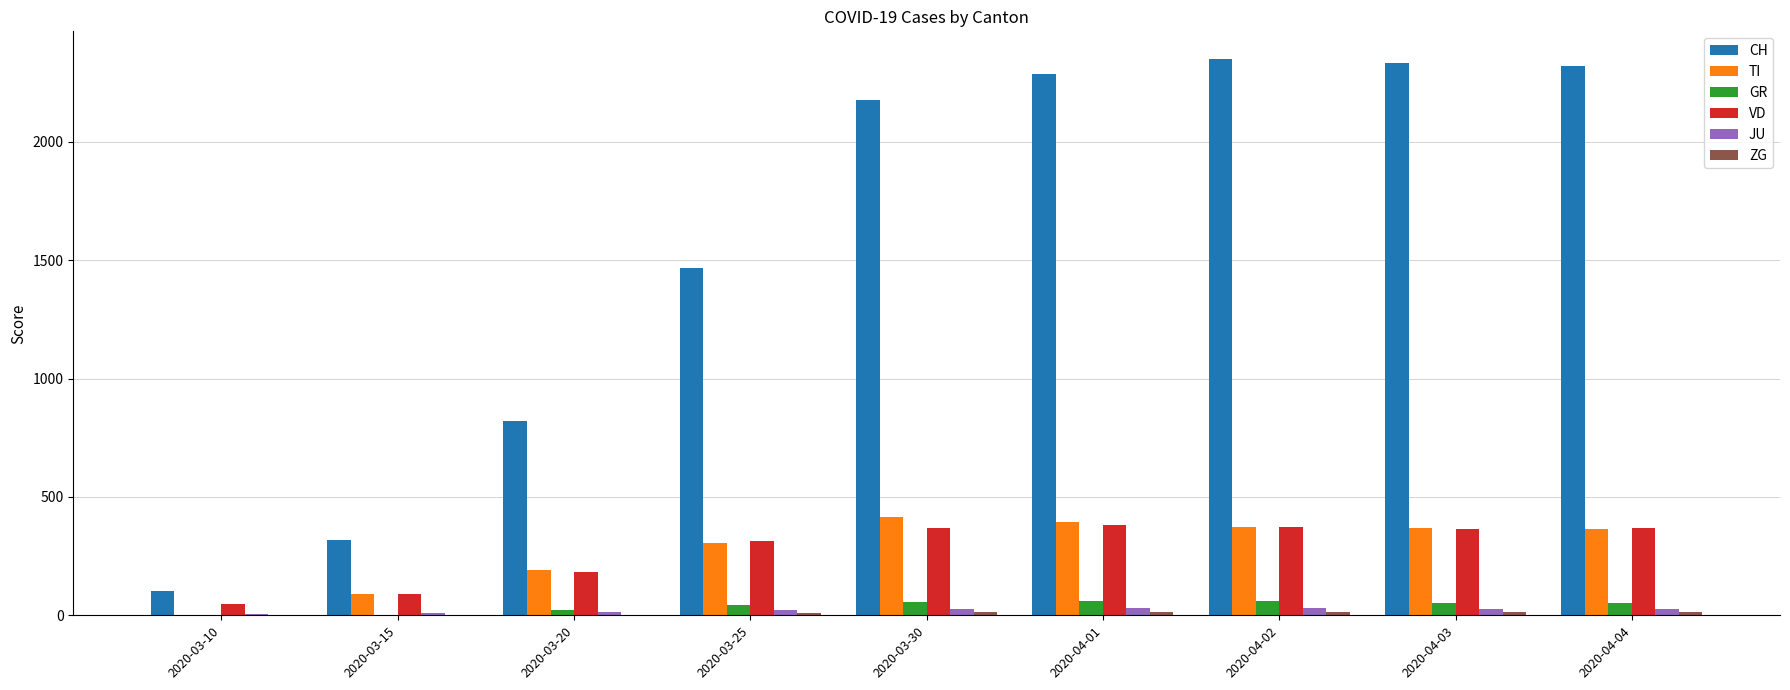

Which series changed the most between 2020-03-20 and 2020-03-30?

CH